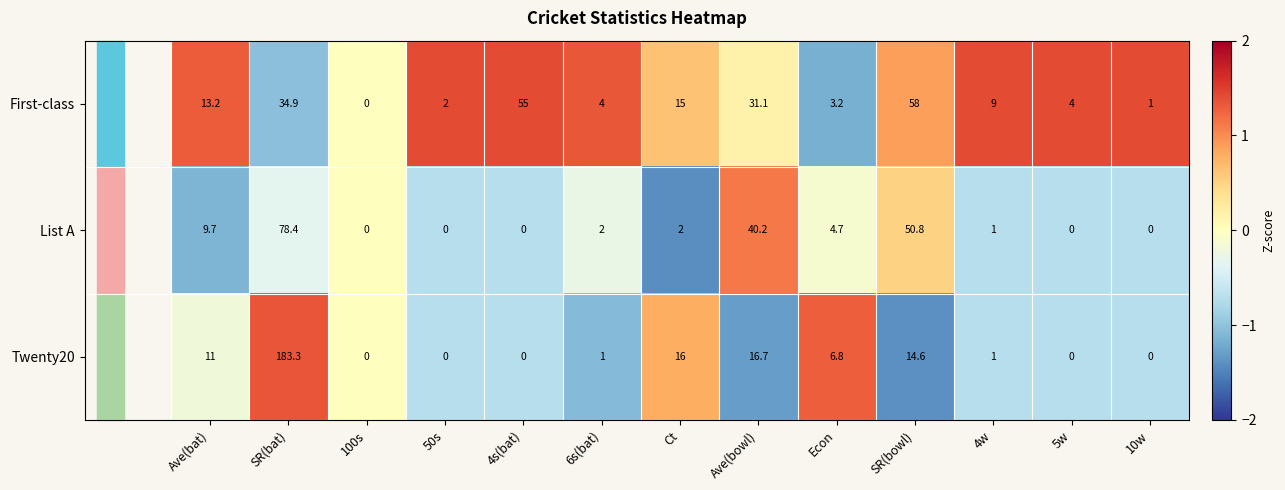

What is the spread (max minus min) of values at Ct?

14.0